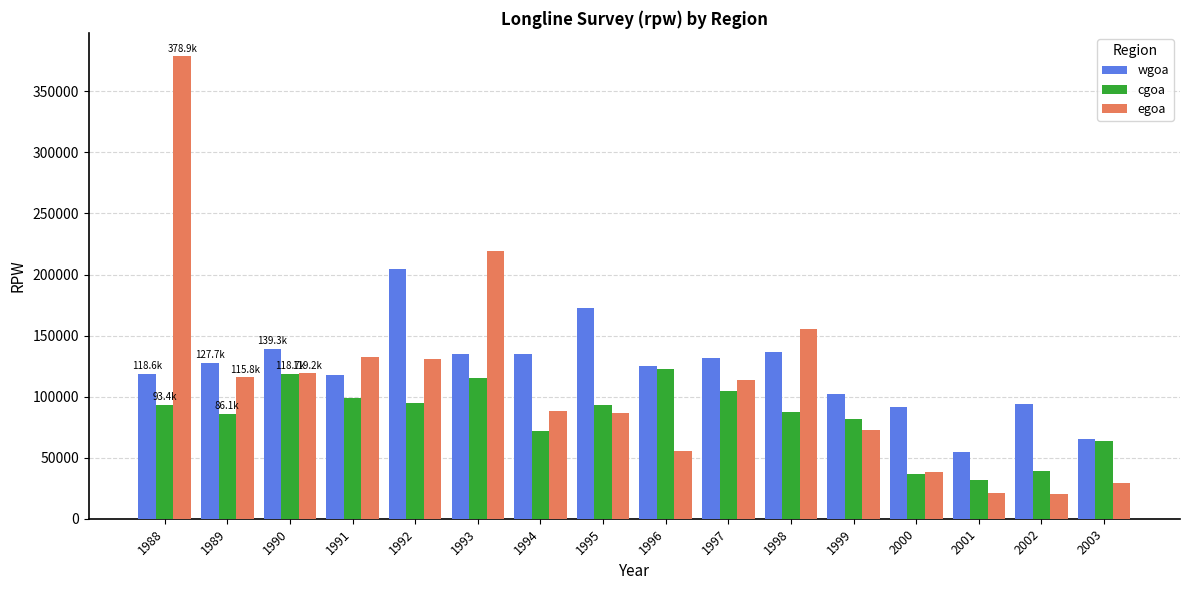

Which series changed the most between 1988 and 1997?

egoa